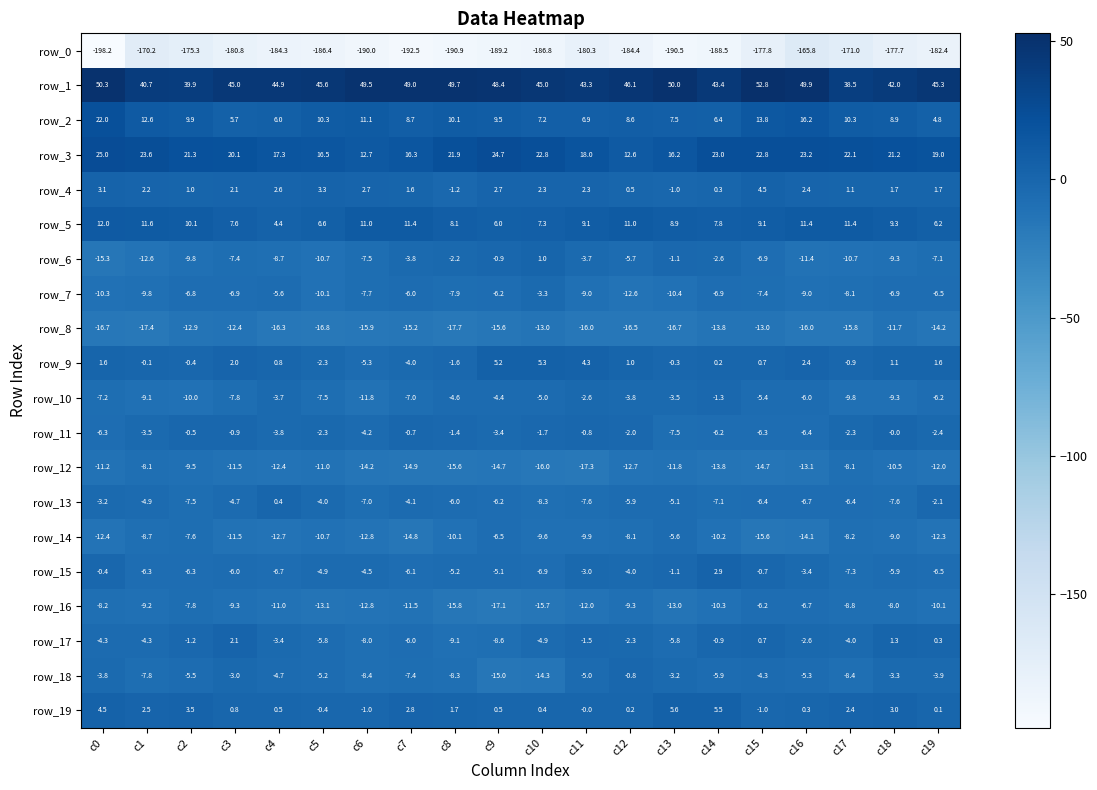

The value of row_6 at c18 is -9.3. True or false?

True